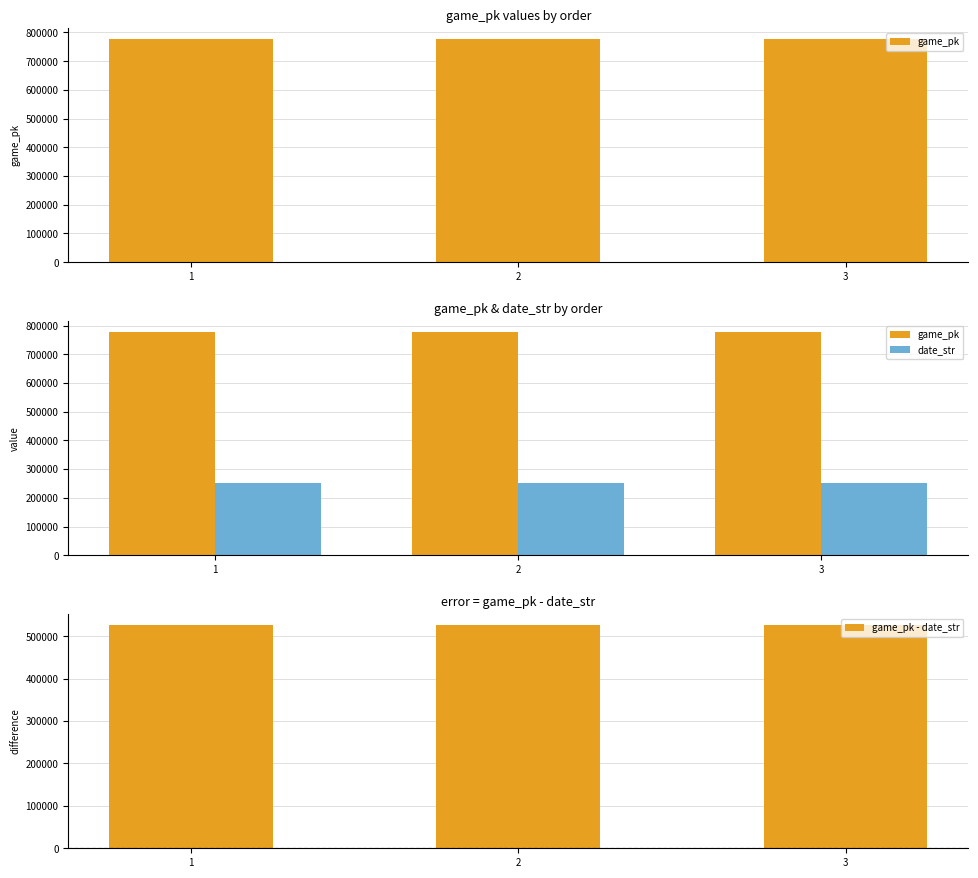

What is the value of the date_str bar at the 1st from the left?

250812